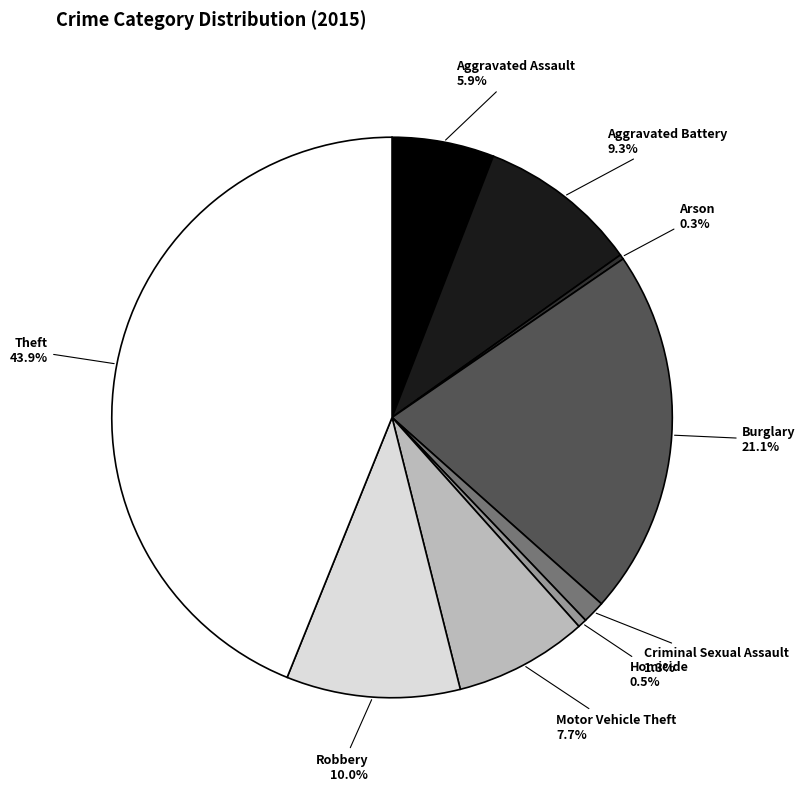

How much of the chart is everything except Criminal Sexual Assault?

98.7%